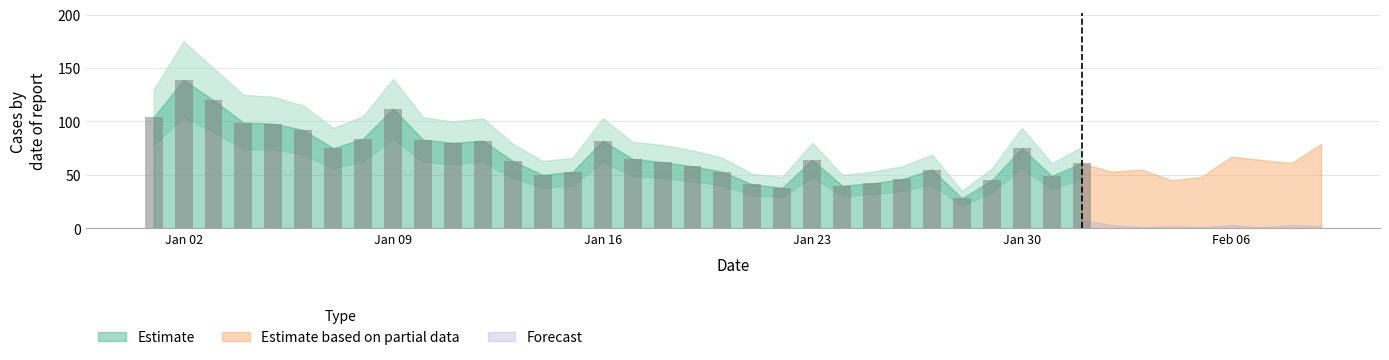

What is the greatest value displayed?

139